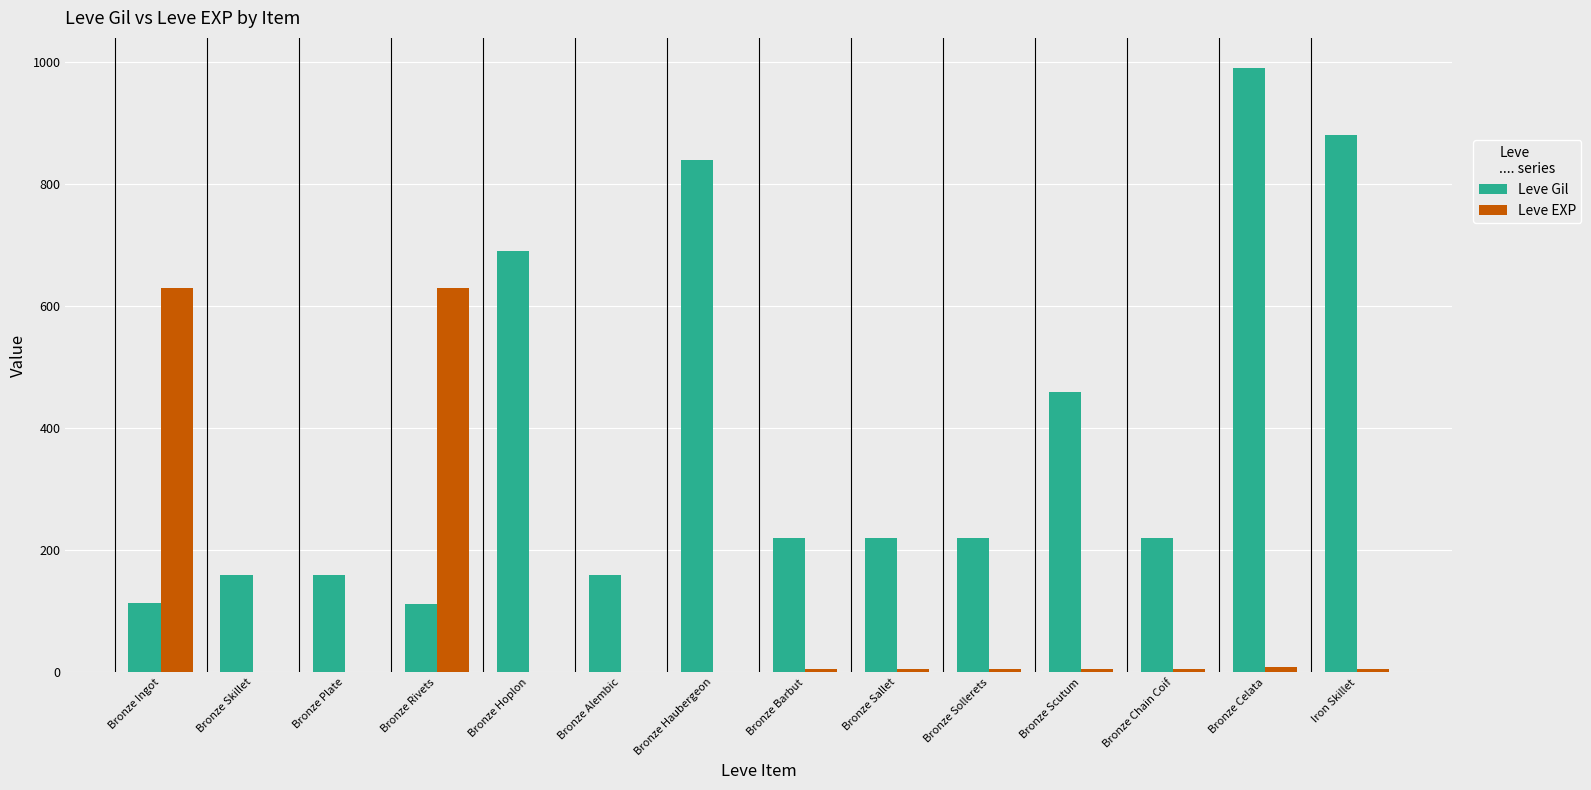

What is the total value across all series at Bronze Ingot?

743